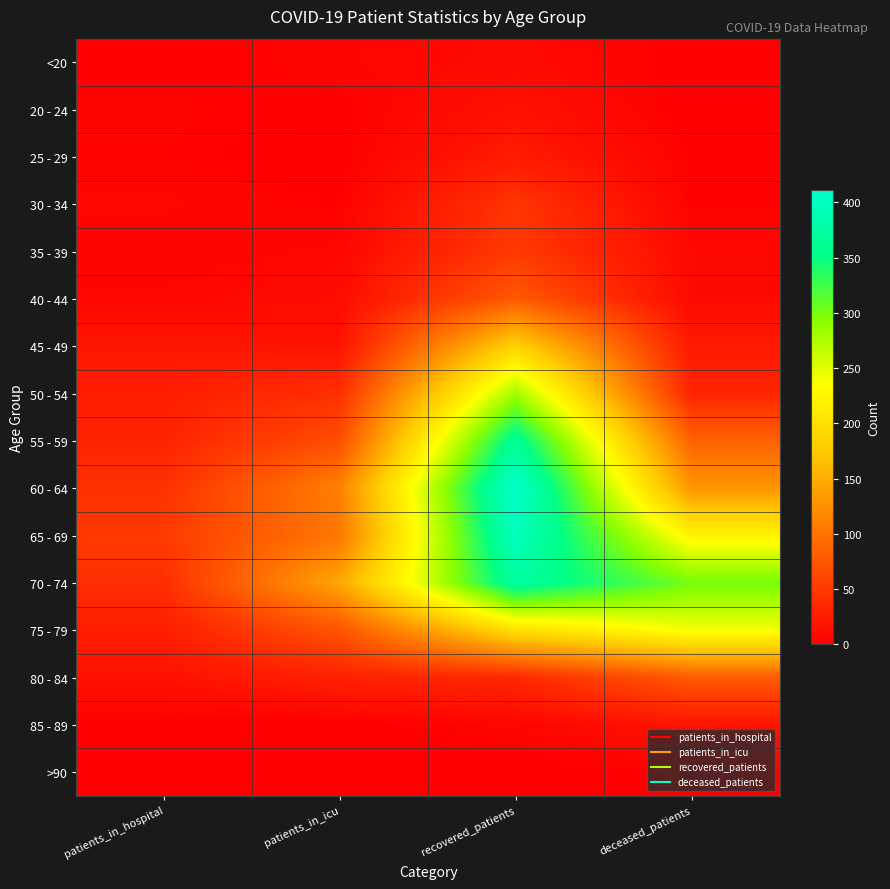

Reading right to left, what are all the values shown in this chart?

<20: deceased_patients=1	recovered_patients=9	patients_in_icu=5	patients_in_hospital=0
20 - 24: deceased_patients=0	recovered_patients=15	patients_in_icu=1	patients_in_hospital=4
25 - 29: deceased_patients=2	recovered_patients=23	patients_in_icu=1	patients_in_hospital=3
30 - 34: deceased_patients=2	recovered_patients=46	patients_in_icu=2	patients_in_hospital=6
35 - 39: deceased_patients=8	recovered_patients=50	patients_in_icu=6	patients_in_hospital=3
40 - 44: deceased_patients=8	recovered_patients=77	patients_in_icu=11	patients_in_hospital=6
45 - 49: deceased_patients=22	recovered_patients=184	patients_in_icu=17	patients_in_hospital=19
50 - 54: deceased_patients=32	recovered_patients=280	patients_in_icu=41	patients_in_hospital=26
55 - 59: deceased_patients=85	recovered_patients=365	patients_in_icu=67	patients_in_hospital=31
60 - 64: deceased_patients=129	recovered_patients=411	patients_in_icu=111	patients_in_hospital=42
65 - 69: deceased_patients=222	recovered_patients=398	patients_in_icu=103	patients_in_hospital=51
70 - 74: deceased_patients=301	recovered_patients=372	patients_in_icu=144	patients_in_hospital=40
75 - 79: deceased_patients=240	recovered_patients=199	patients_in_icu=73	patients_in_hospital=26
80 - 84: deceased_patients=79	recovered_patients=35	patients_in_icu=29	patients_in_hospital=15
85 - 89: deceased_patients=18	recovered_patients=5	patients_in_icu=0	patients_in_hospital=1
>90: deceased_patients=1	recovered_patients=0	patients_in_icu=0	patients_in_hospital=1